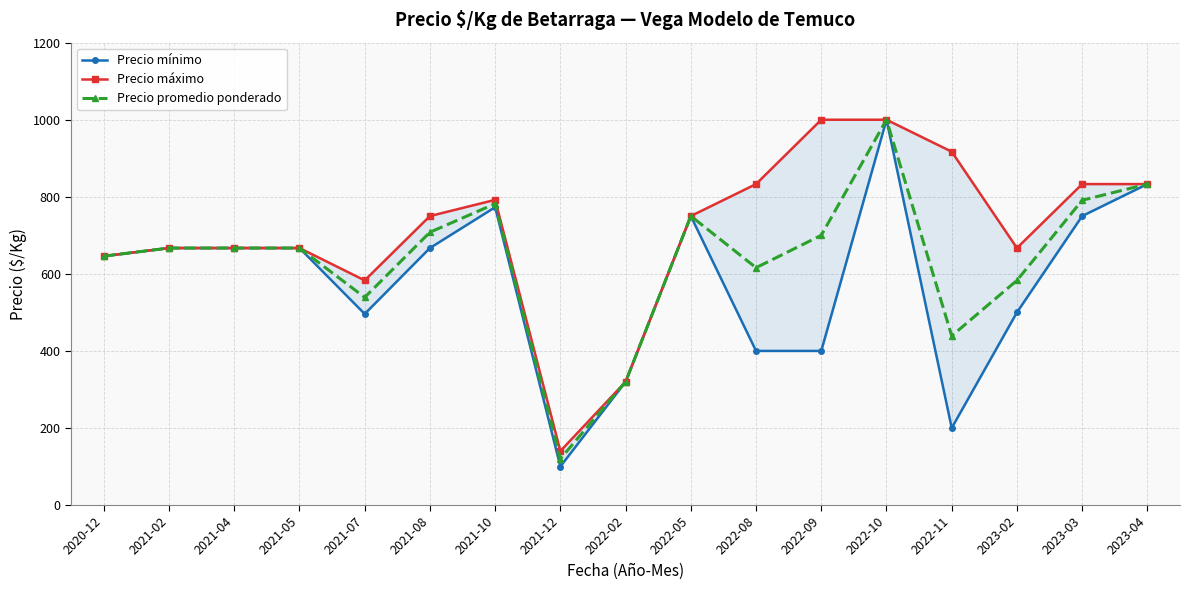

True or false: Precio máximo and Precio promedio ponderado cross at least once.

False